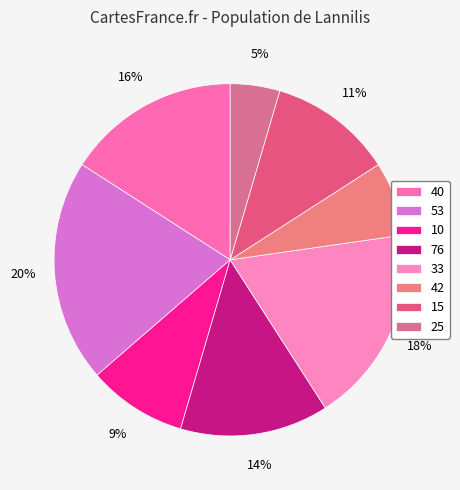

How many slices are in this pie chart?

8